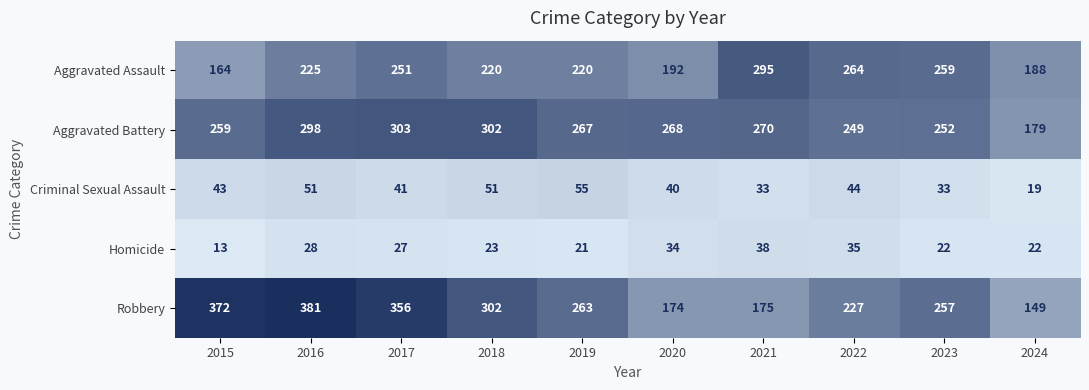

What is the difference between the Aggravated Assault values at 2016 and 2024?

37